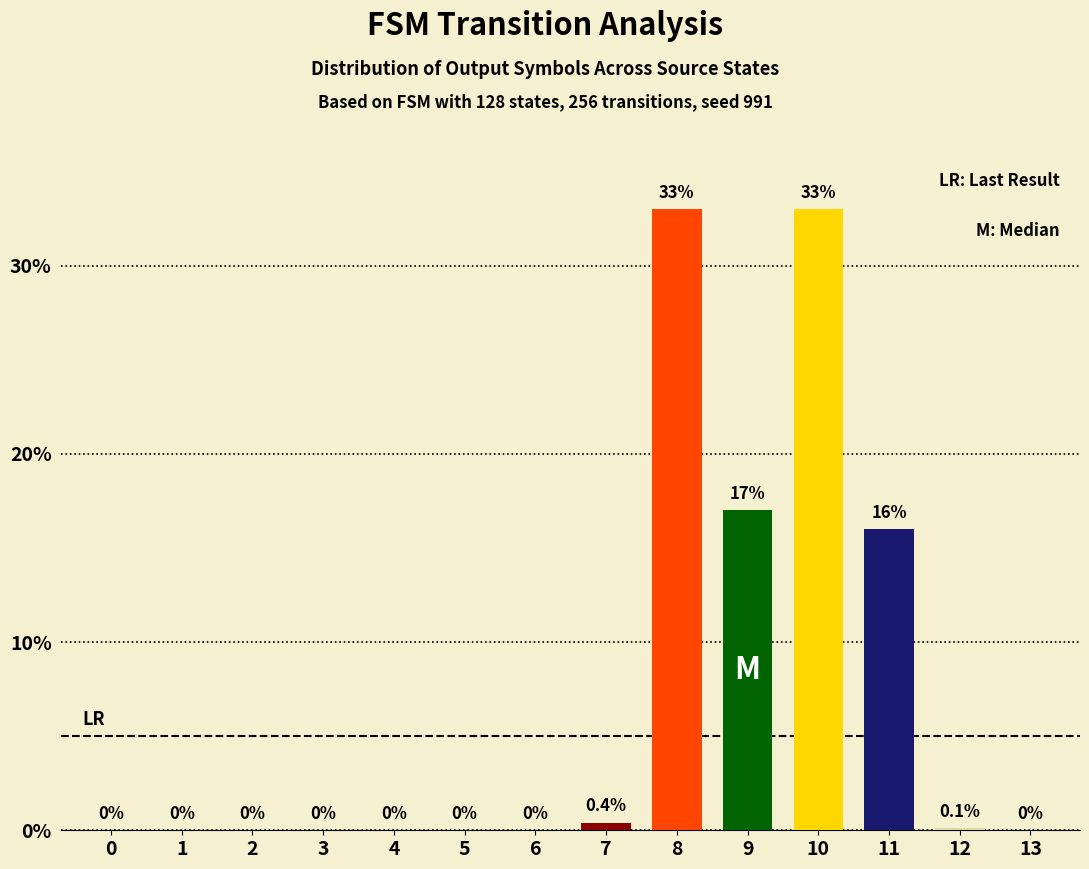

Which has a higher value, 5 or 9?

9